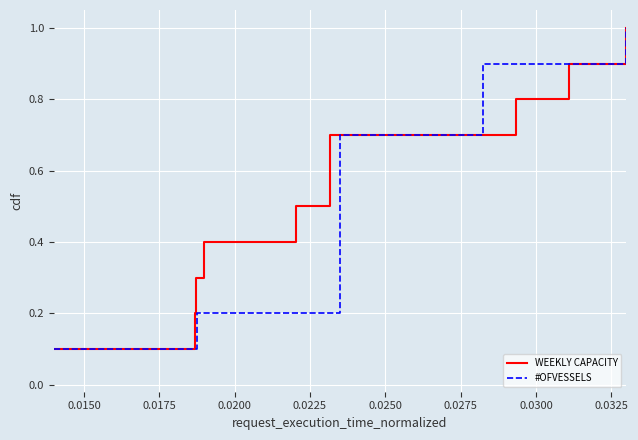

True or false: WEEKLY CAPACITY has more than 1 points higher than both neighbors.

False